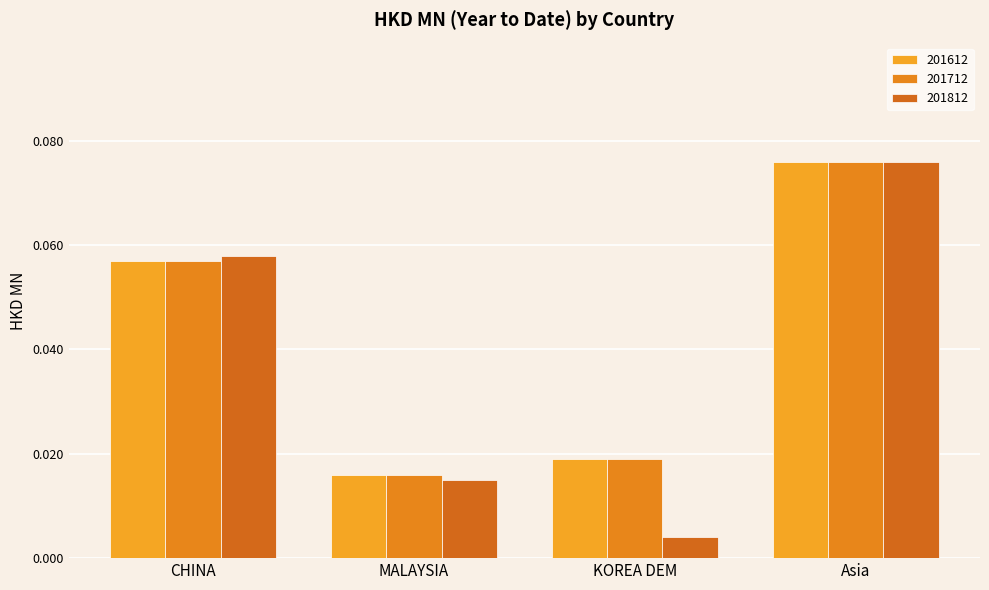

Which series has the largest total across all categories?

201612